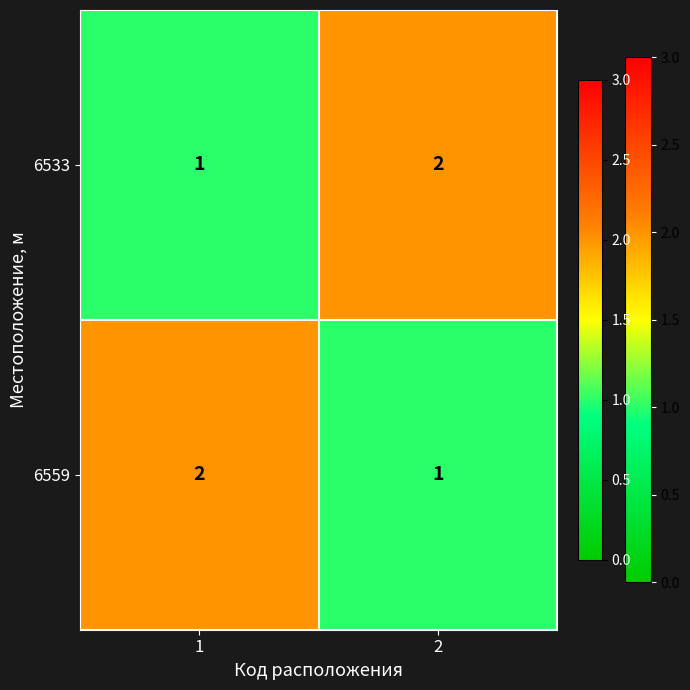

What is the sum of all 6533 values?

3